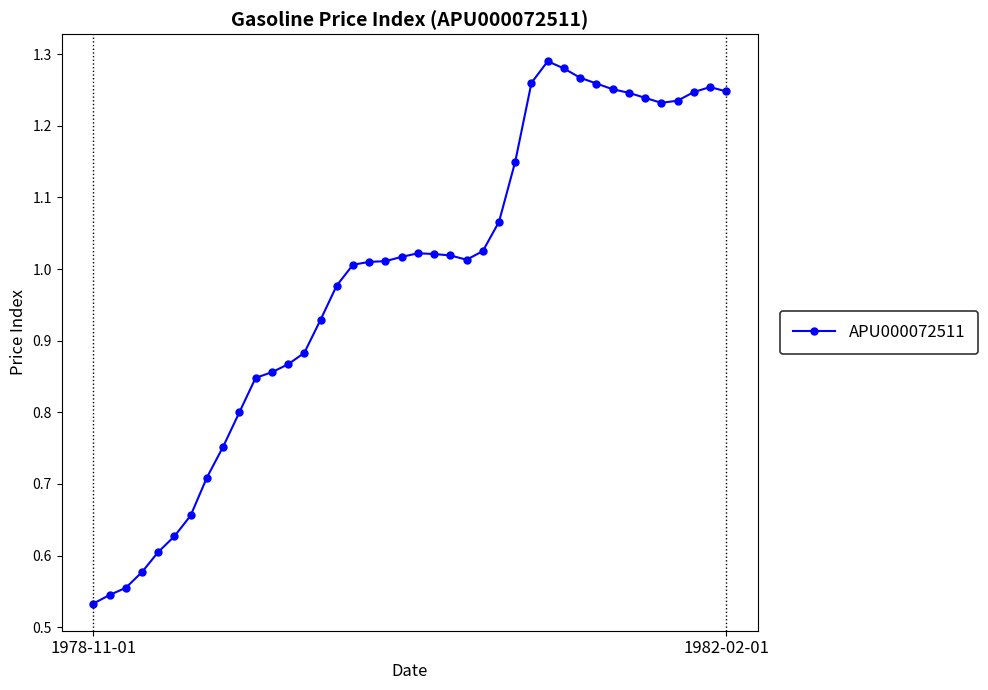

Does the chart display data point markers on the line(s)?

Yes